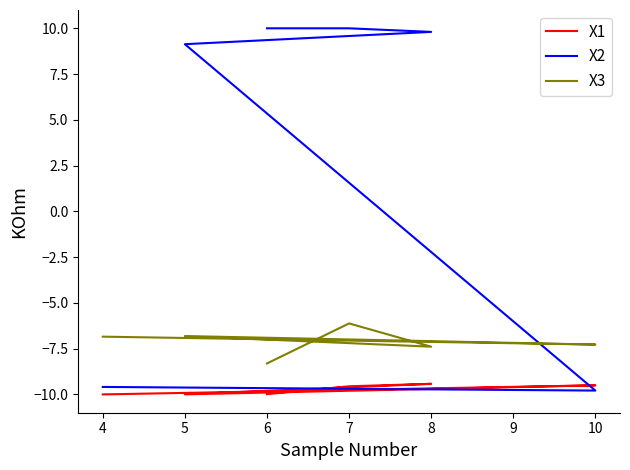

At which category is the sum across all series the highest?

7